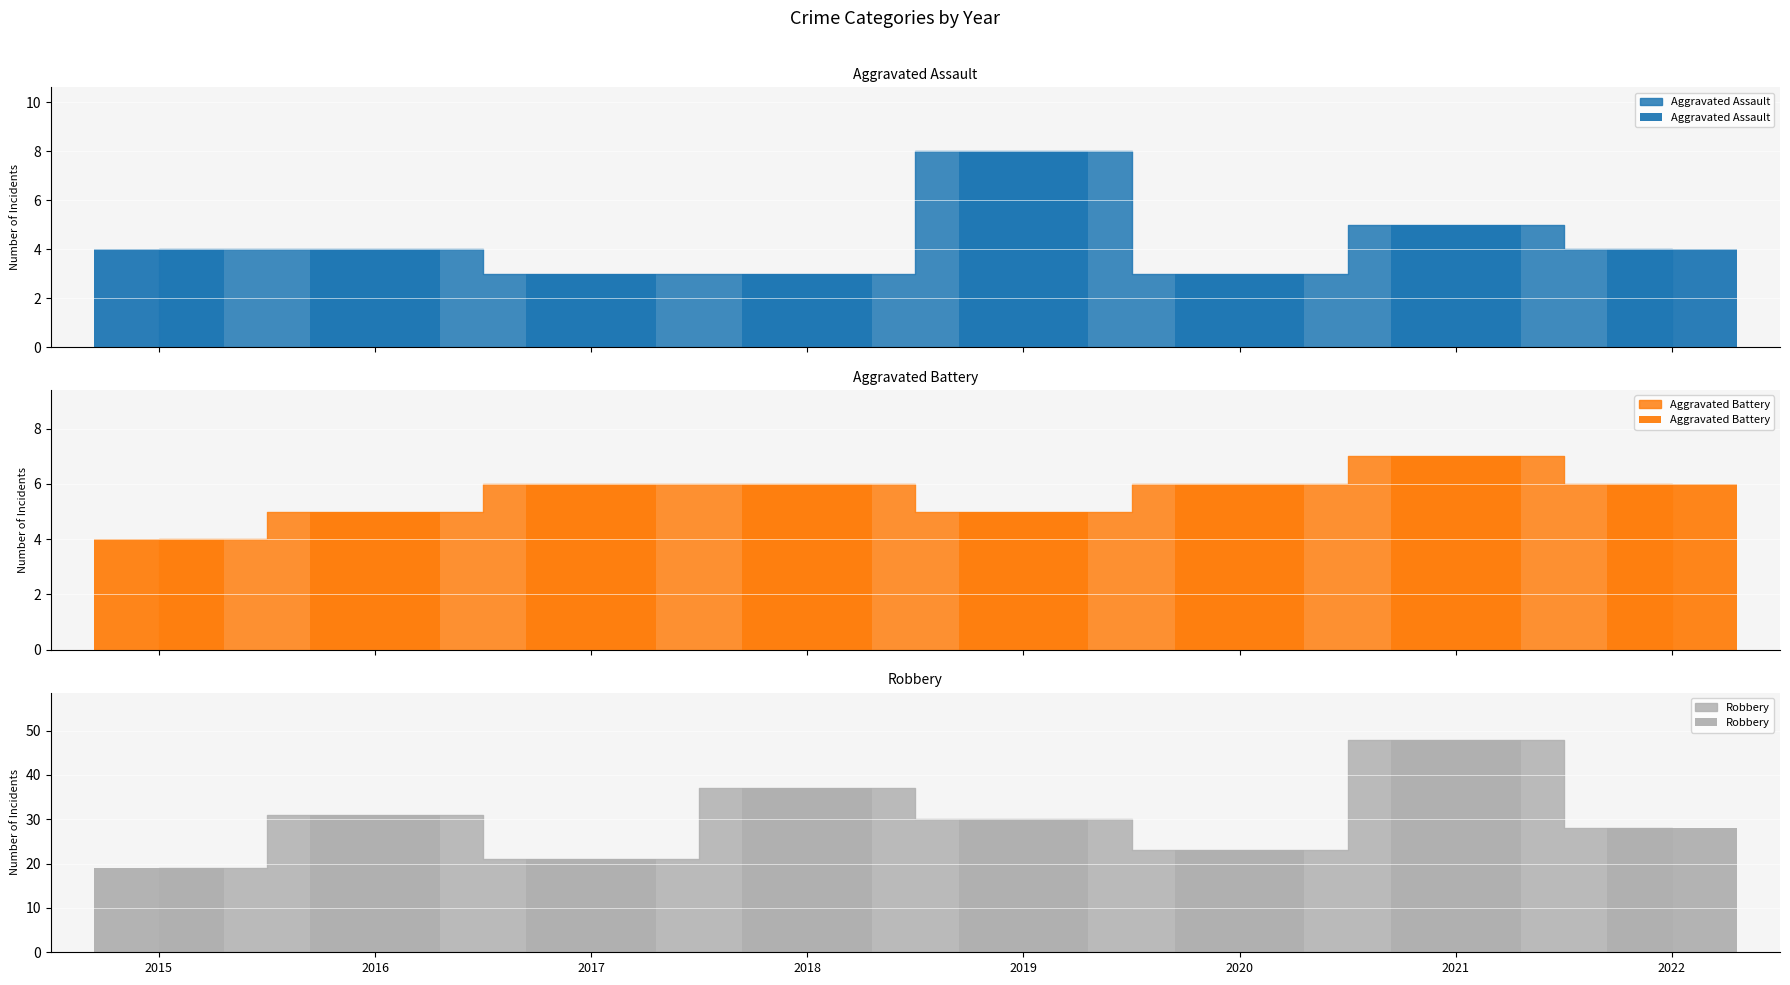

What is the value of the Robbery bar at the 5th from the left?

30